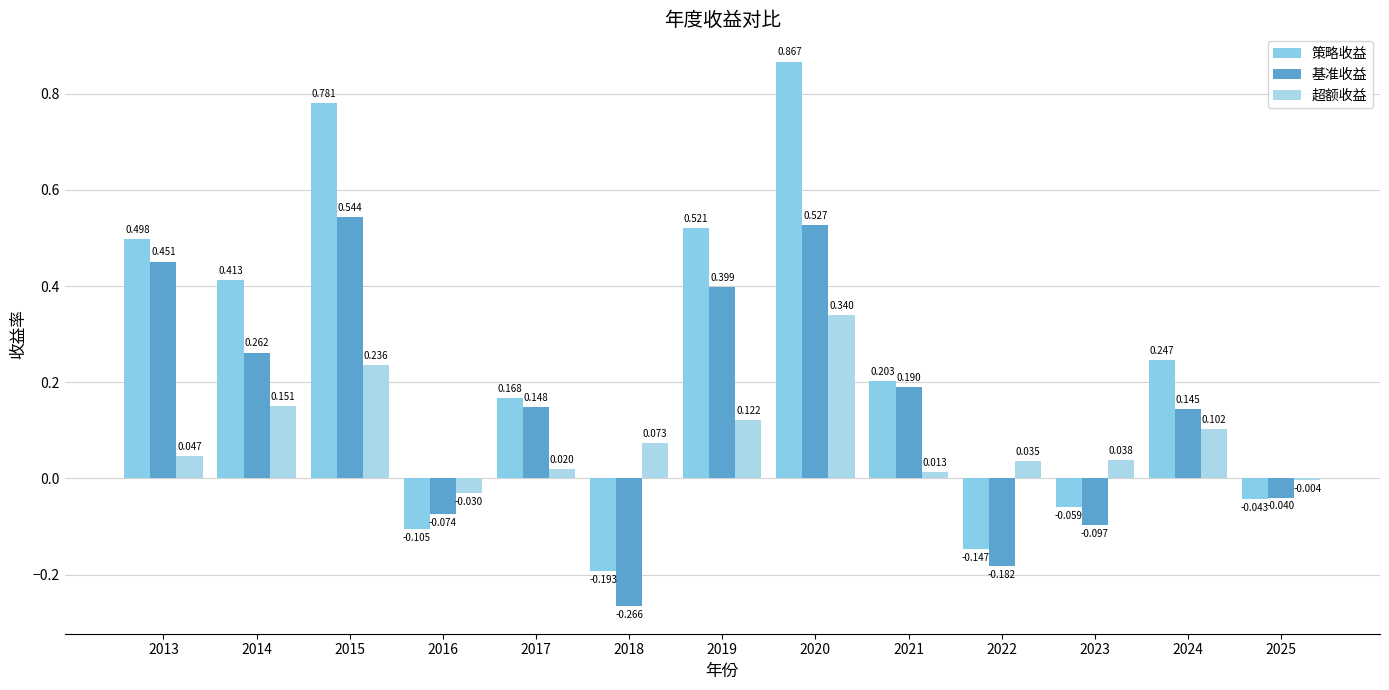

Which category has the lowest value in the 超额收益 series?

2016